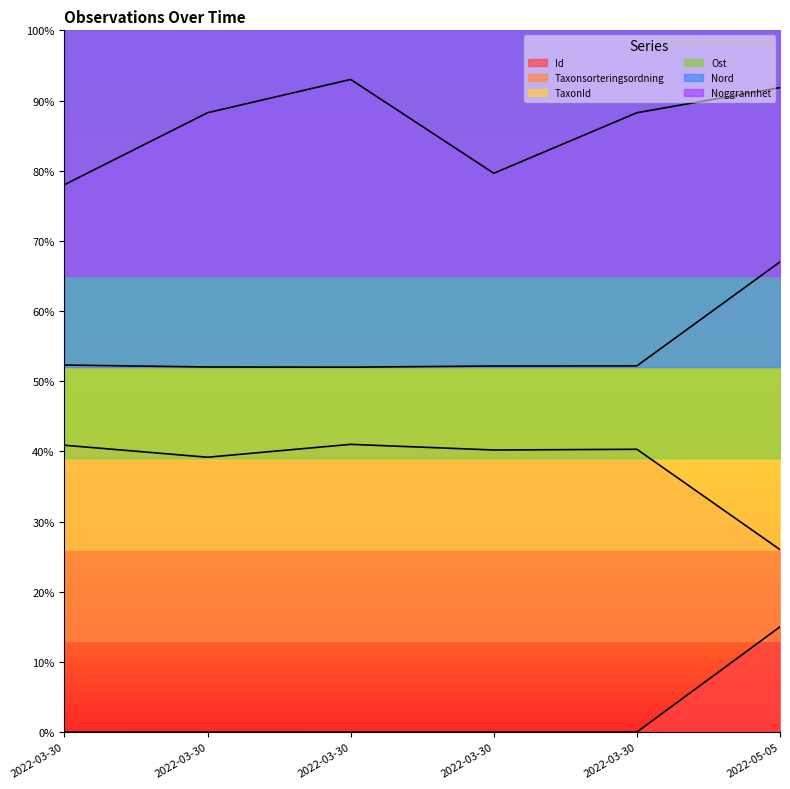

How many lines are shown in the chart?

6